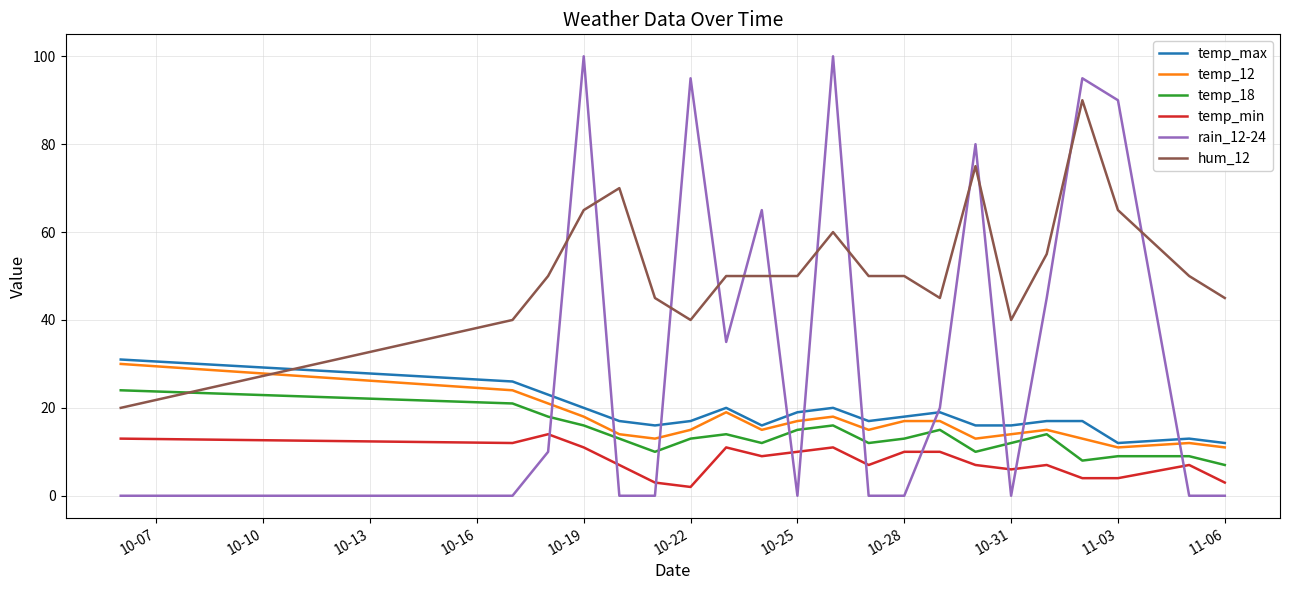

Which series has the largest range (max minus min)?

rain_12-24